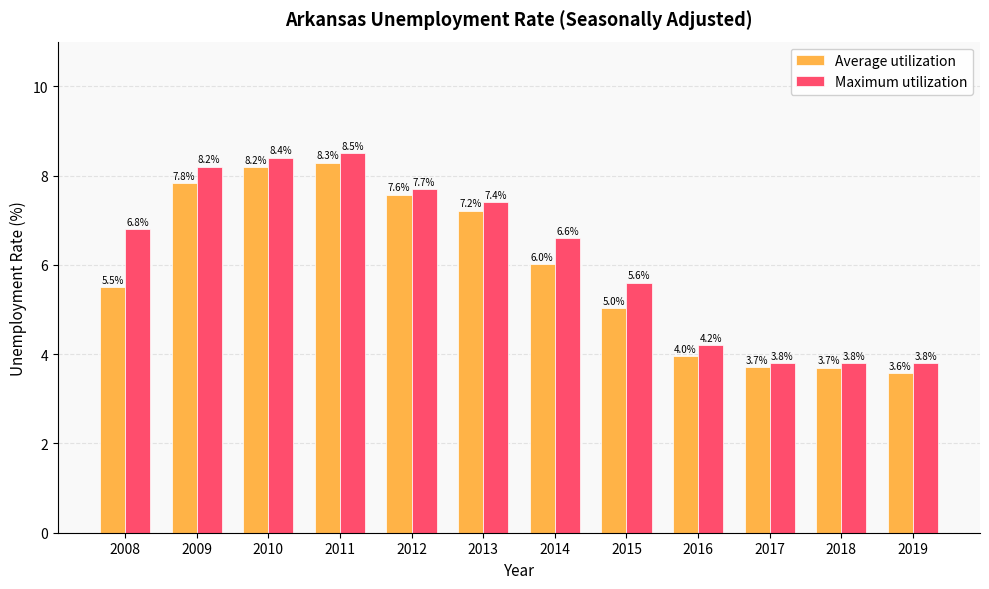

Between 2014 and 2018, which series saw the biggest shift?

Maximum utilization